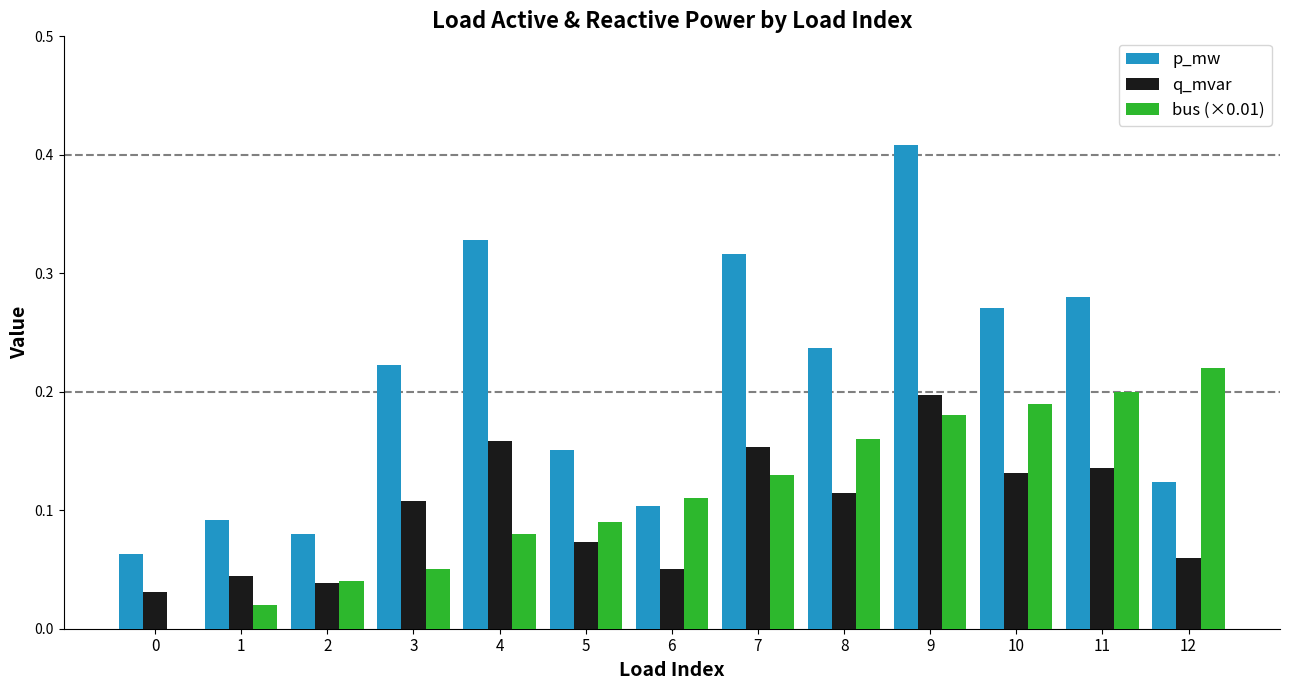

Which series changed the most between 1 and 11?

p_mw